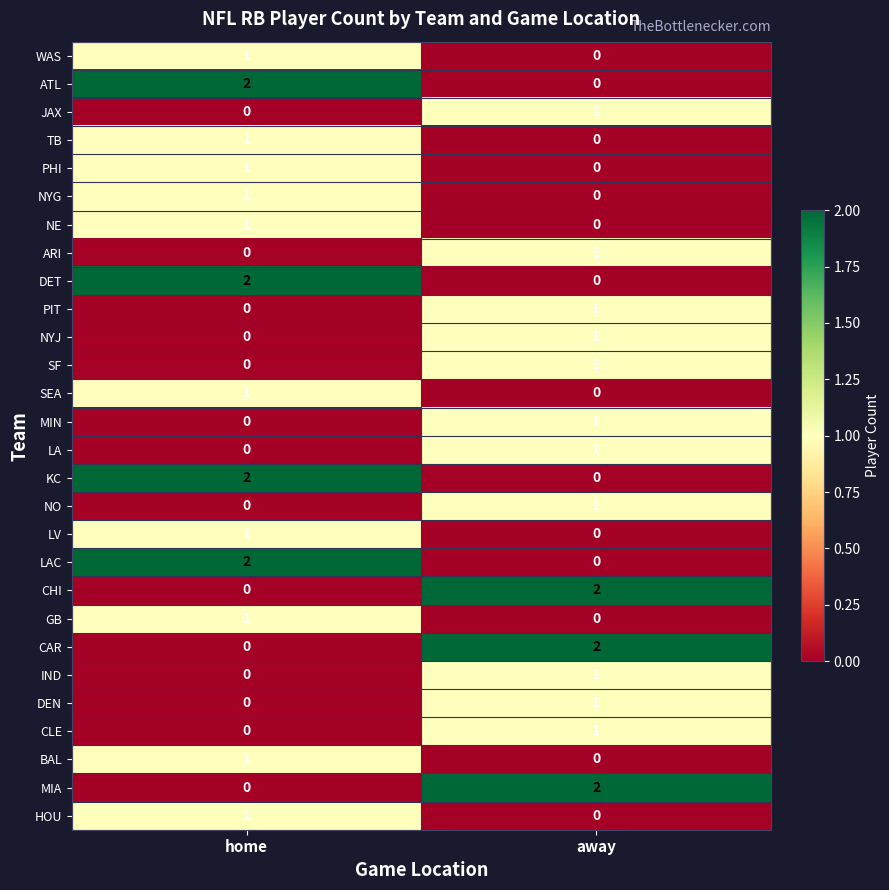

Is it true that MIA equals 1 at home?

False